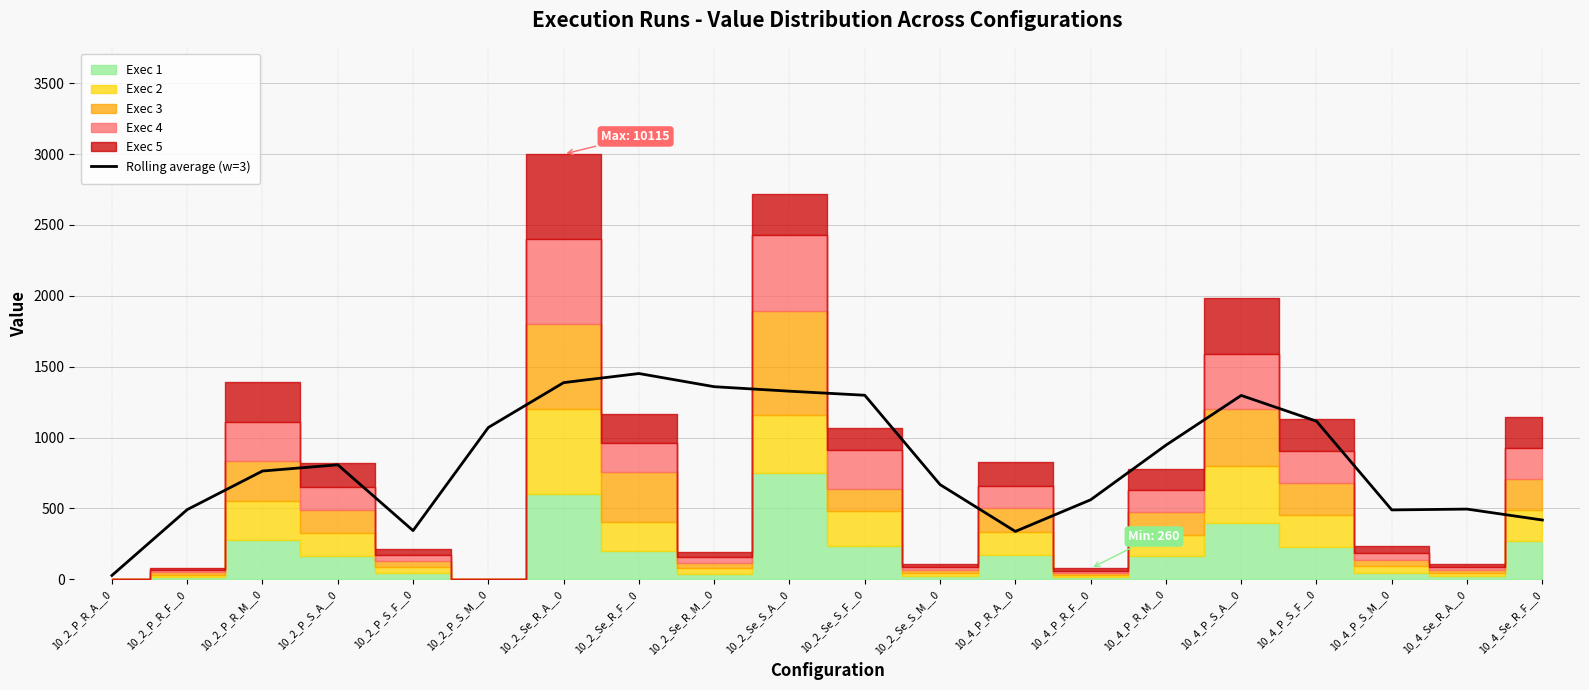

The Rolling average (w=3) series shows 838.4 at 10_4_Se_R_A__0. True or false?

False